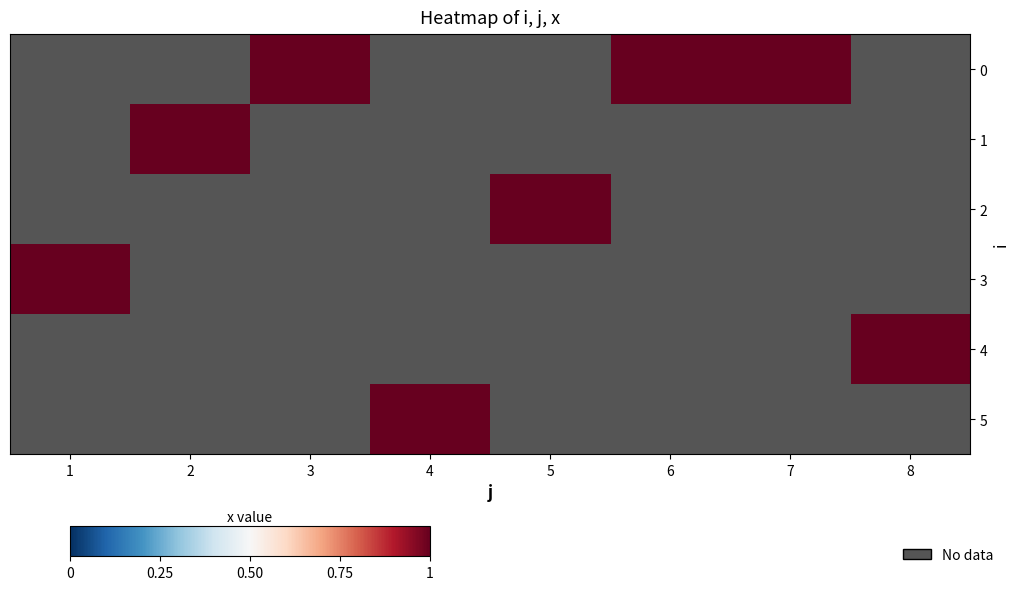

List the labels in order of 1 value, smallest first.

1, 2, 3, 4, 5, 6, 7, 8